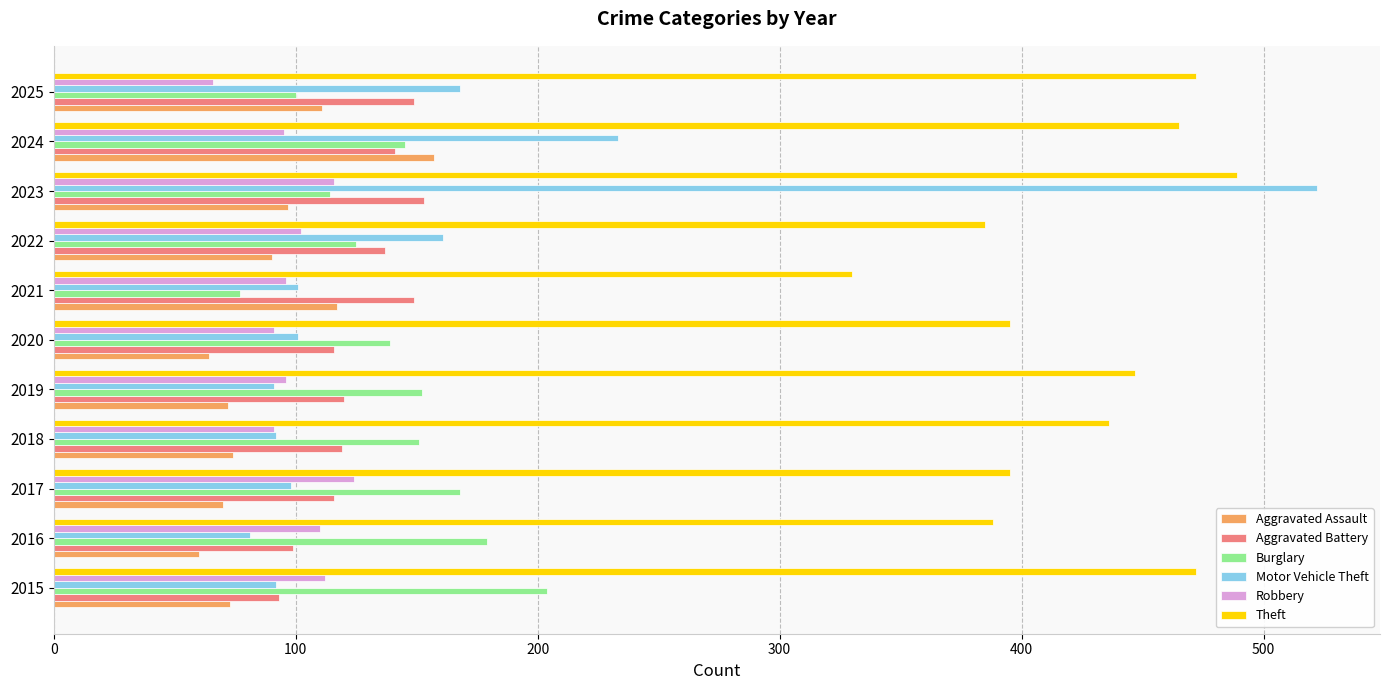

What is the average value of the Theft series?

425